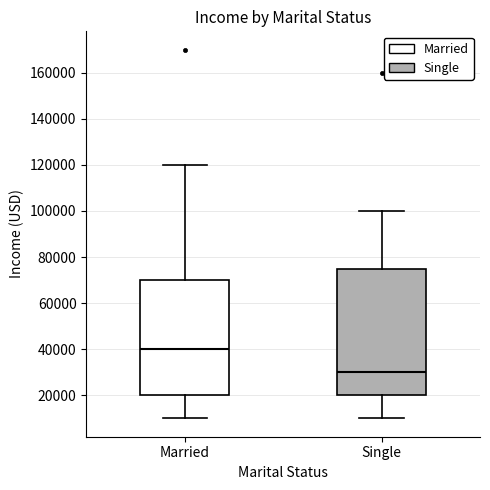

Comparing the boxes themselves (not the whiskers), which one is the tallest?

Single